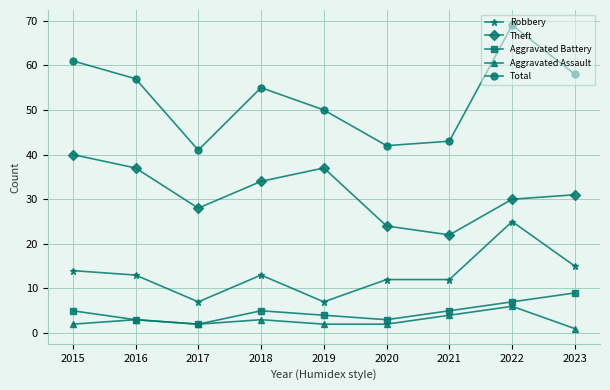

At which category does Aggravated Assault reach its first local valley?

2017